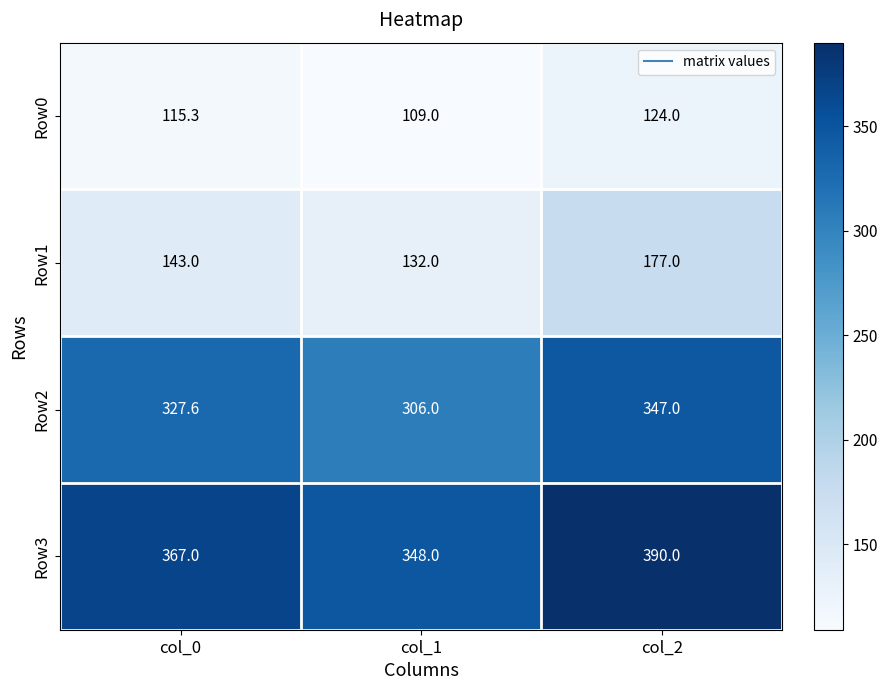

The value of Row0 at col_2 is 124.0. True or false?

True